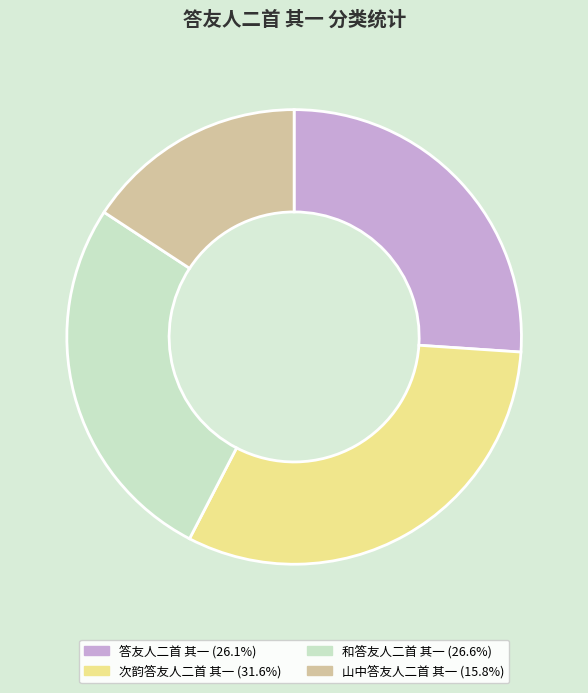

How many segments does this pie chart have?

4